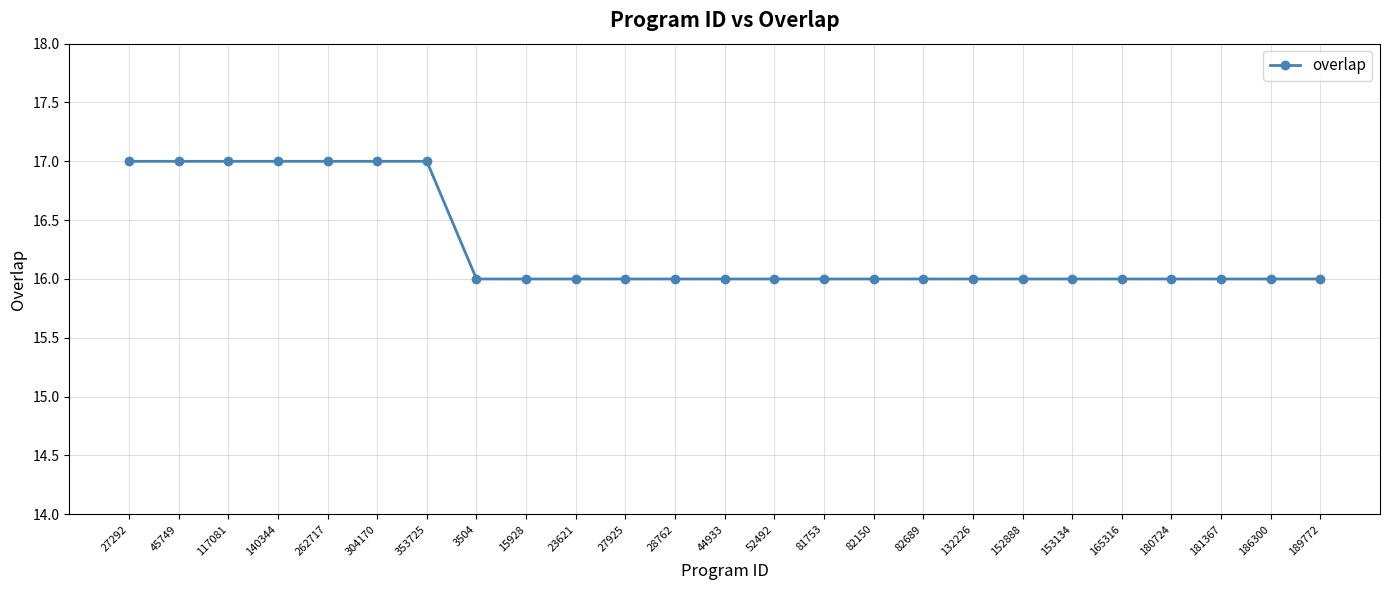

Reading left to right, list all the values displayed in this chart.

27292=17	45749=17	117081=17	140344=17	262717=17	304170=17	353725=17	3504=16	15928=16	23621=16	27925=16	28762=16	44933=16	52492=16	81753=16	82150=16	82689=16	132226=16	152888=16	153134=16	165316=16	180724=16	181367=16	186300=16	189772=16